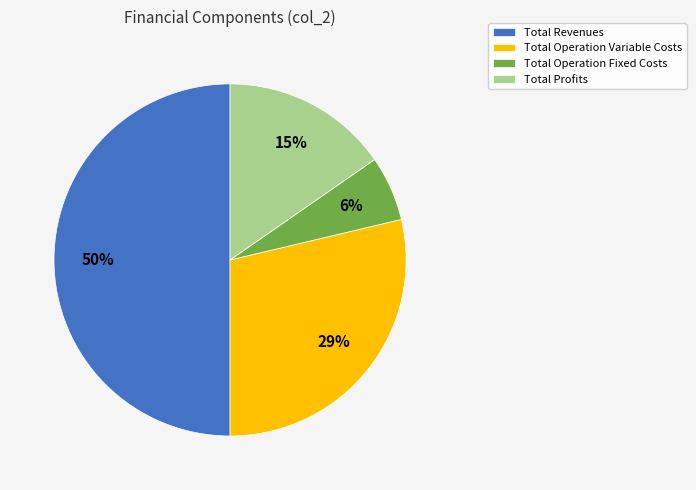

Which slice is the smallest?

Total Operation Fixed Costs